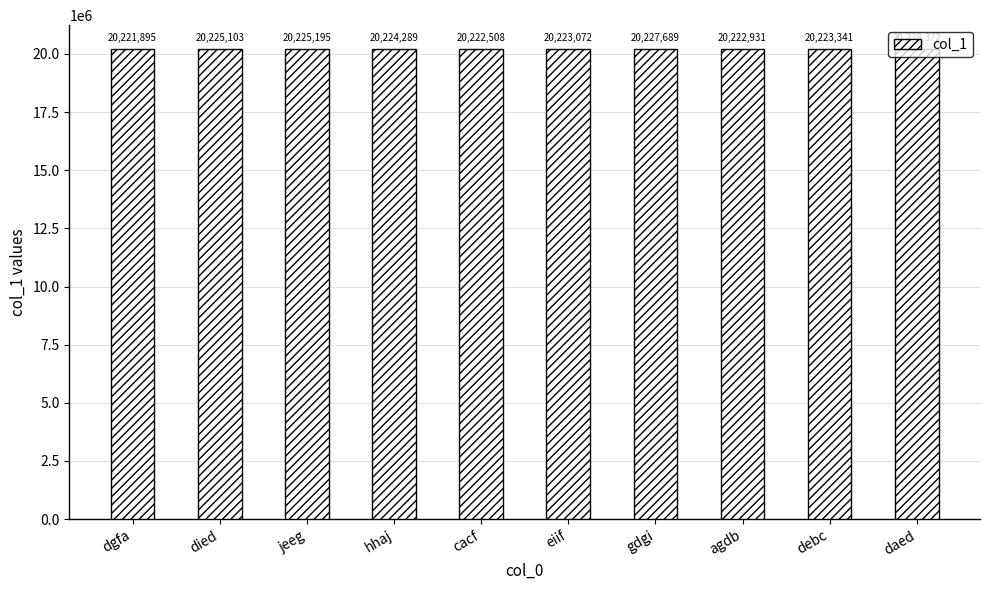

What is the change in value from dgfa to died?

+3208